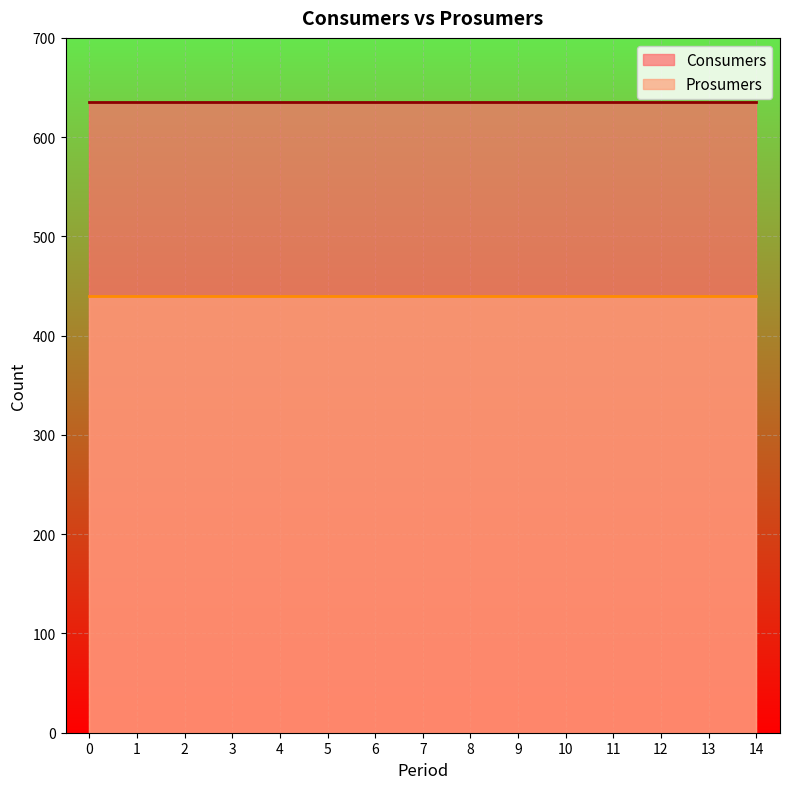

What is the highest value of the Consumers series?

635